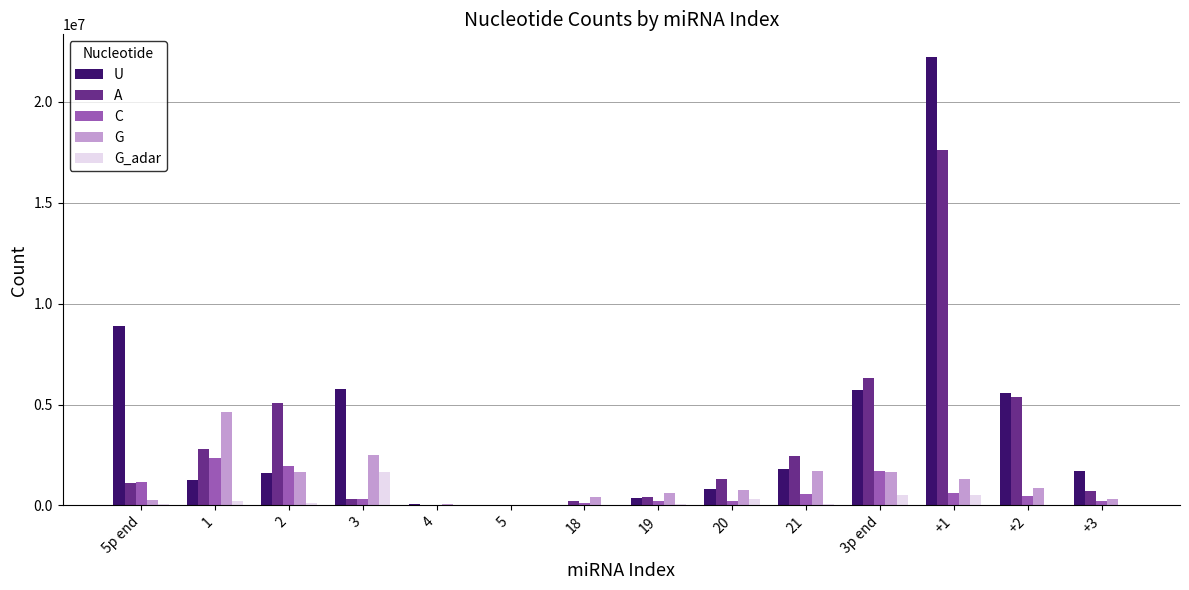

At which category is the sum across all series the highest?

+1